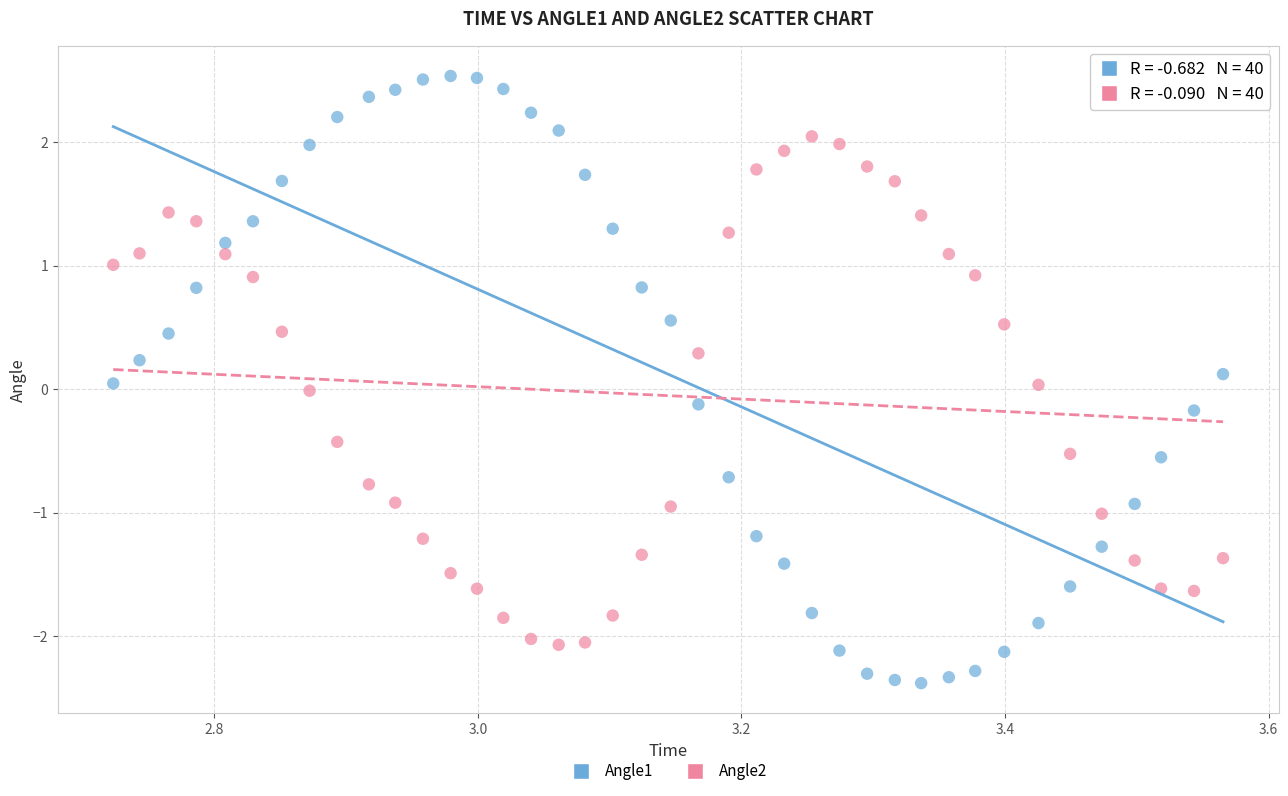

Across all data points, what is the range of X values (max minus min)?

0.8